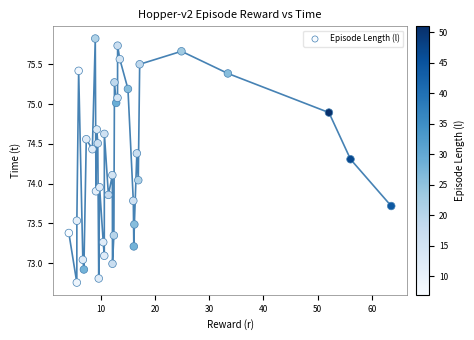

What is the range of Y values (max minus min)?

3.1